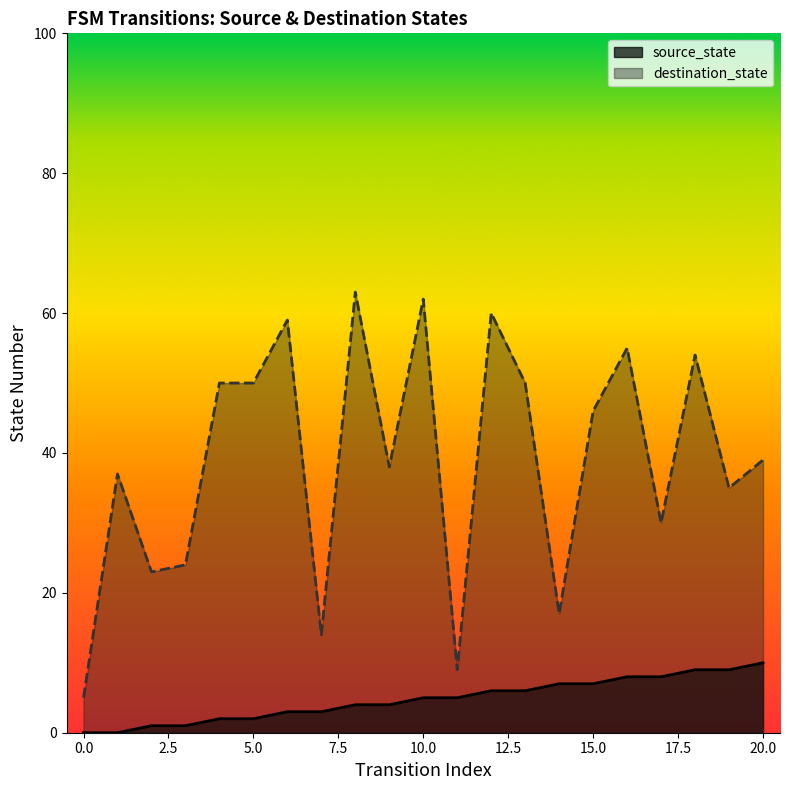

The value of source_state at 7 is 4. True or false?

False